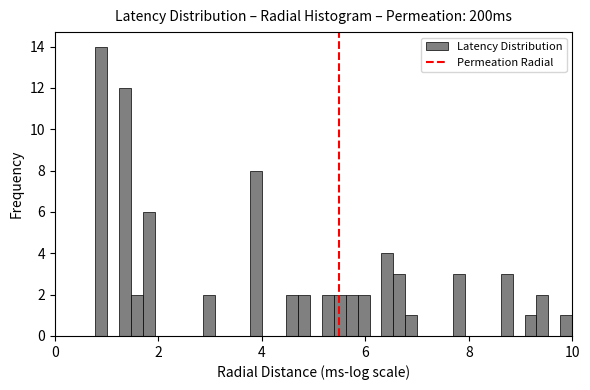

Around what value on the x-axis is the tallest bar? Give the approximate position of its centre, as read against the axis.

0.8